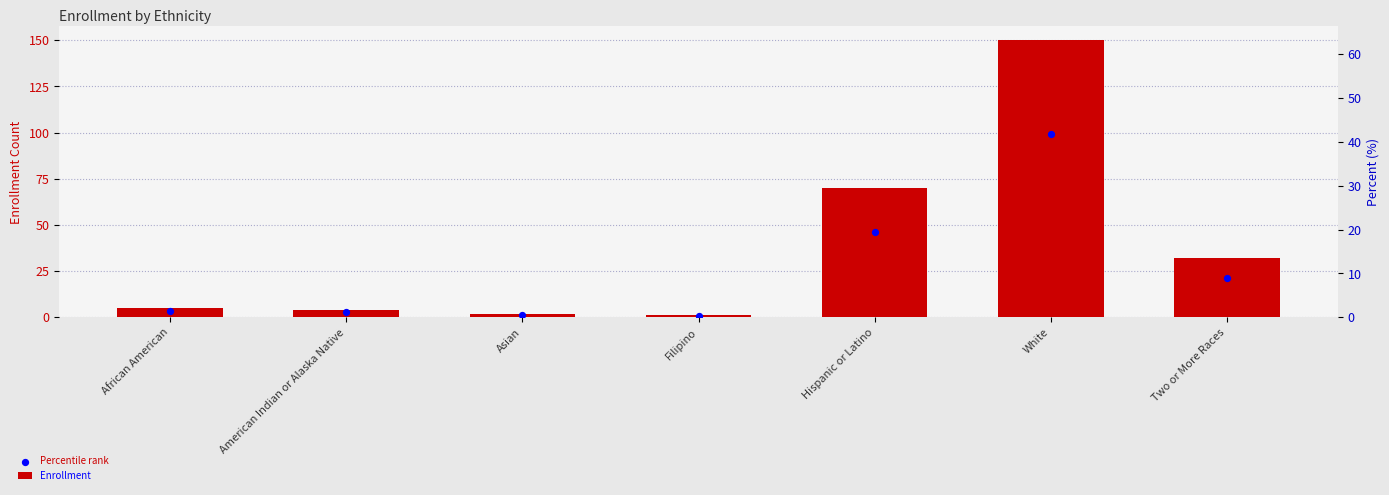

Which series contains the highest Y value?

Enrollment